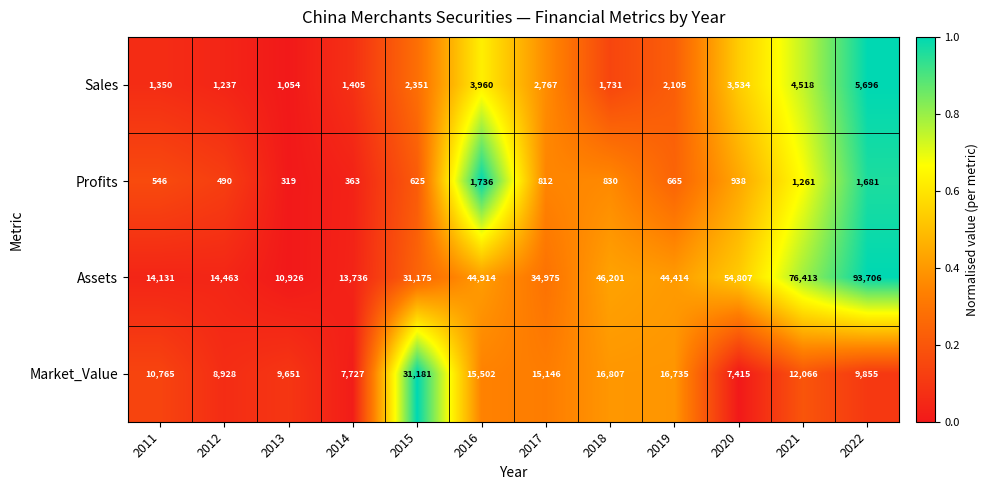

Rank the series by their maximum value, from highest to lowest.

Assets, Market_Value, Sales, Profits